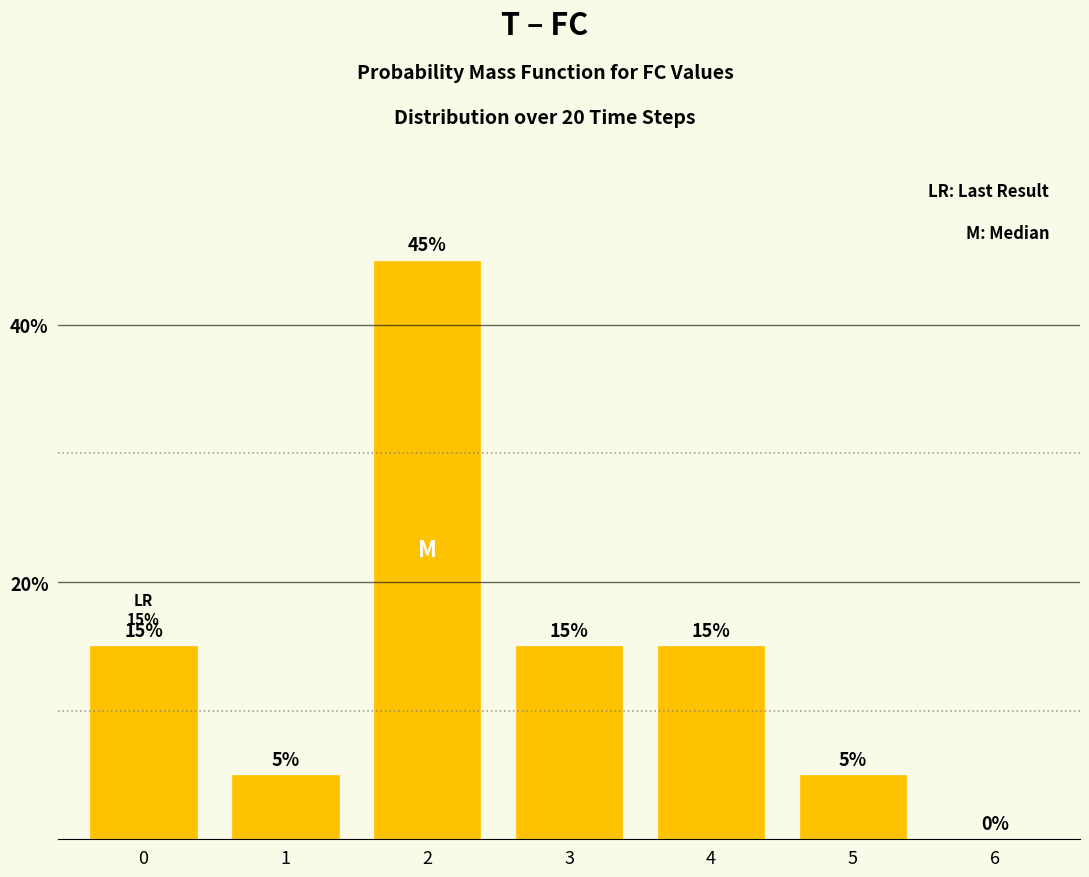

Reading left to right, transcribe all the data shown in this chart.

0=15	1=5	2=45	3=15	4=15	5=5	6=0